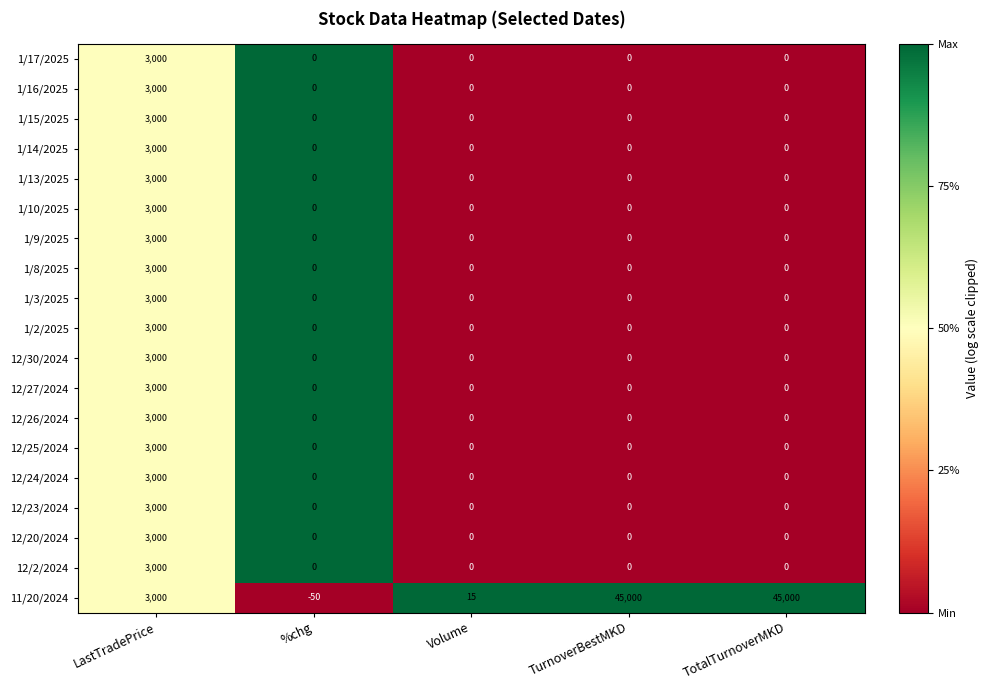

What is the difference between the second highest and second lowest values in the 11/20/2024 series?

44985